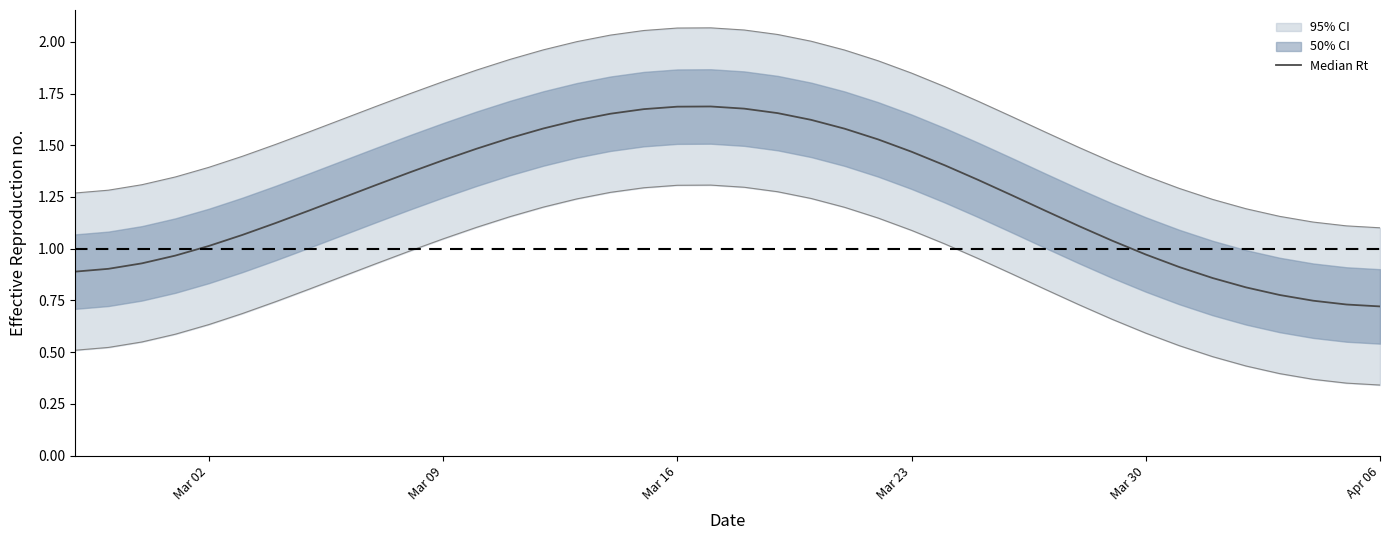

What is the average value?

1.2